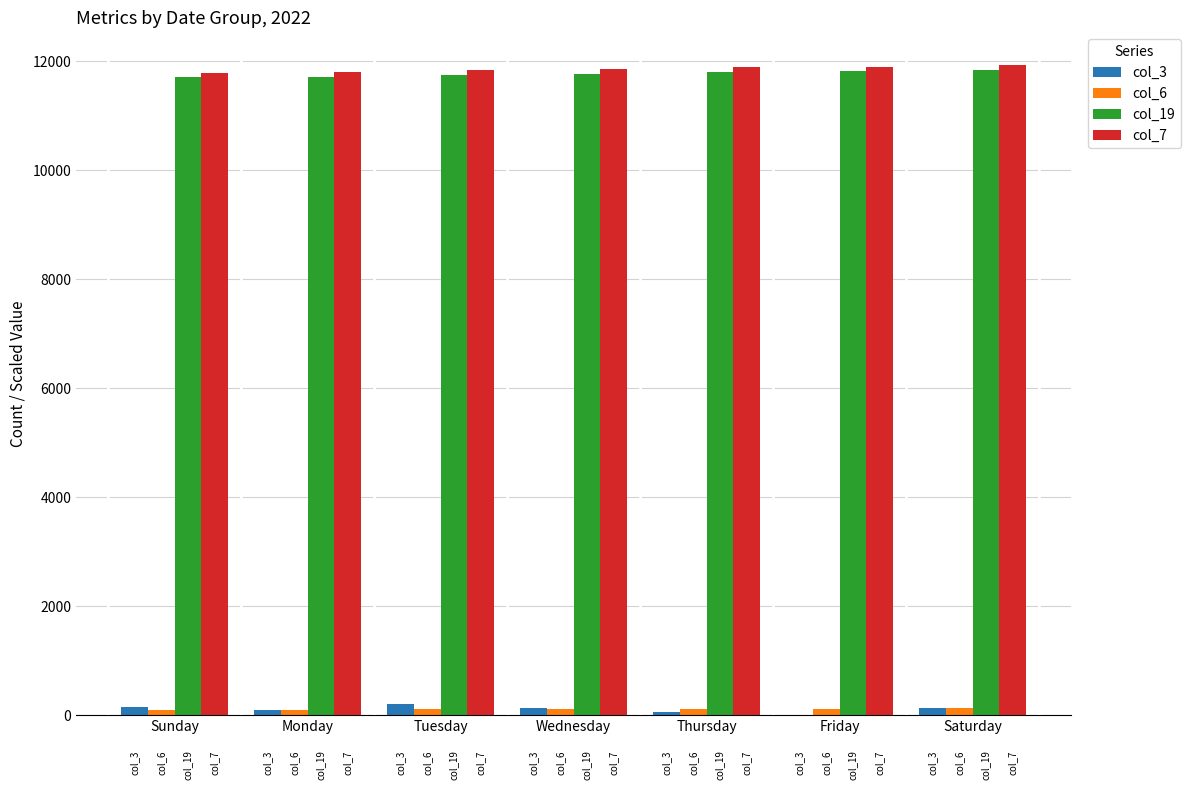

How many bars are there in each group?

4